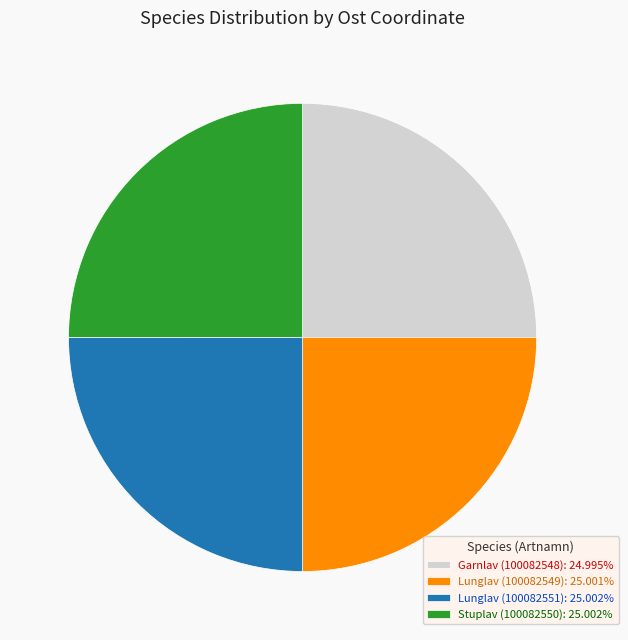

Is there any slice that represents more than half of the pie?

No